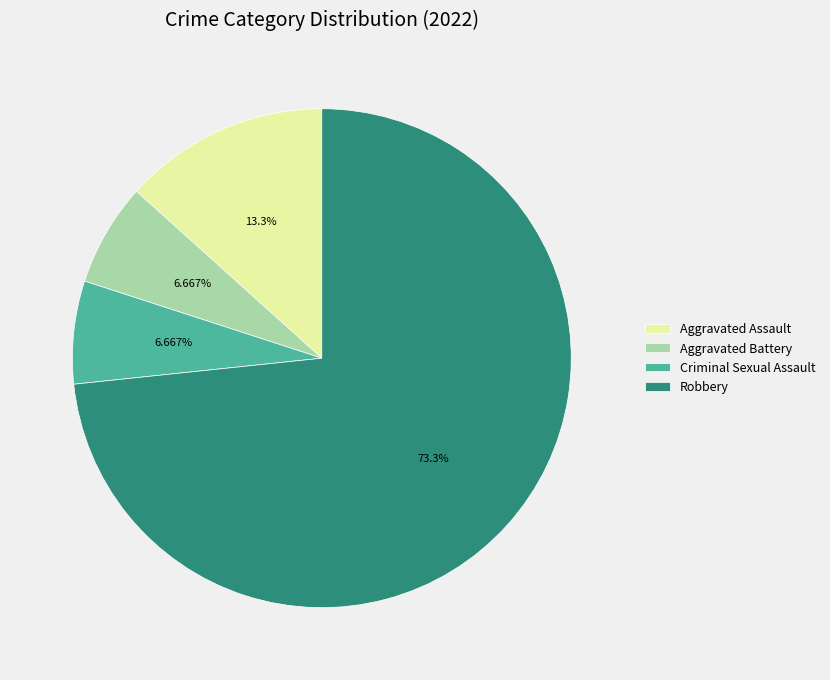

What percentage is the Aggravated Battery slice, to the nearest percent?

7%